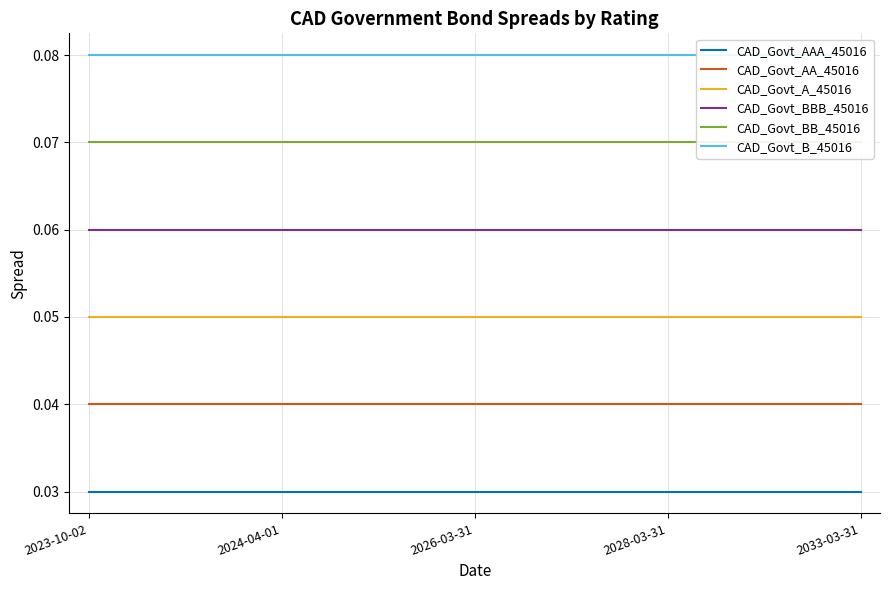

Which category has the highest value across all series?

2023-10-02